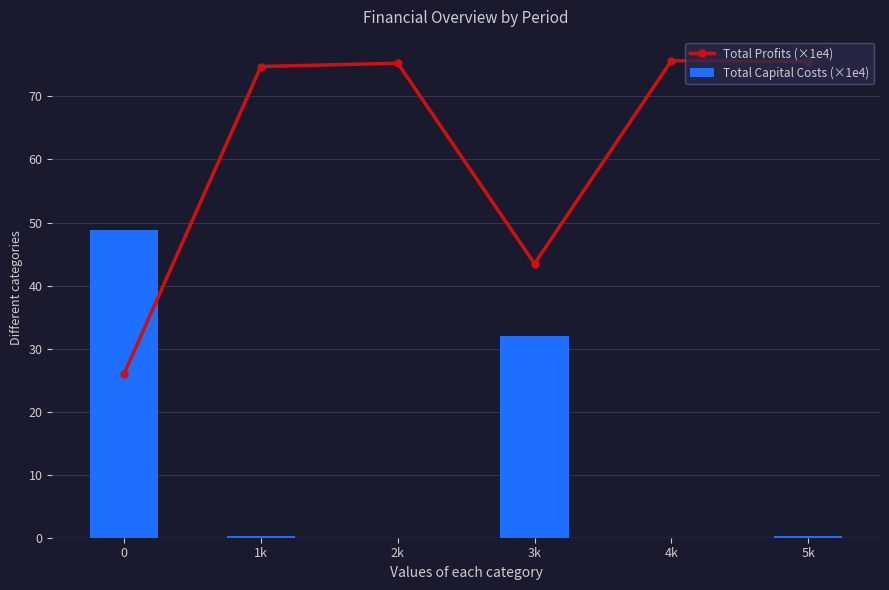

What is the difference between the second highest and second lowest values in the Total Profits (×1e4) series?

32.1